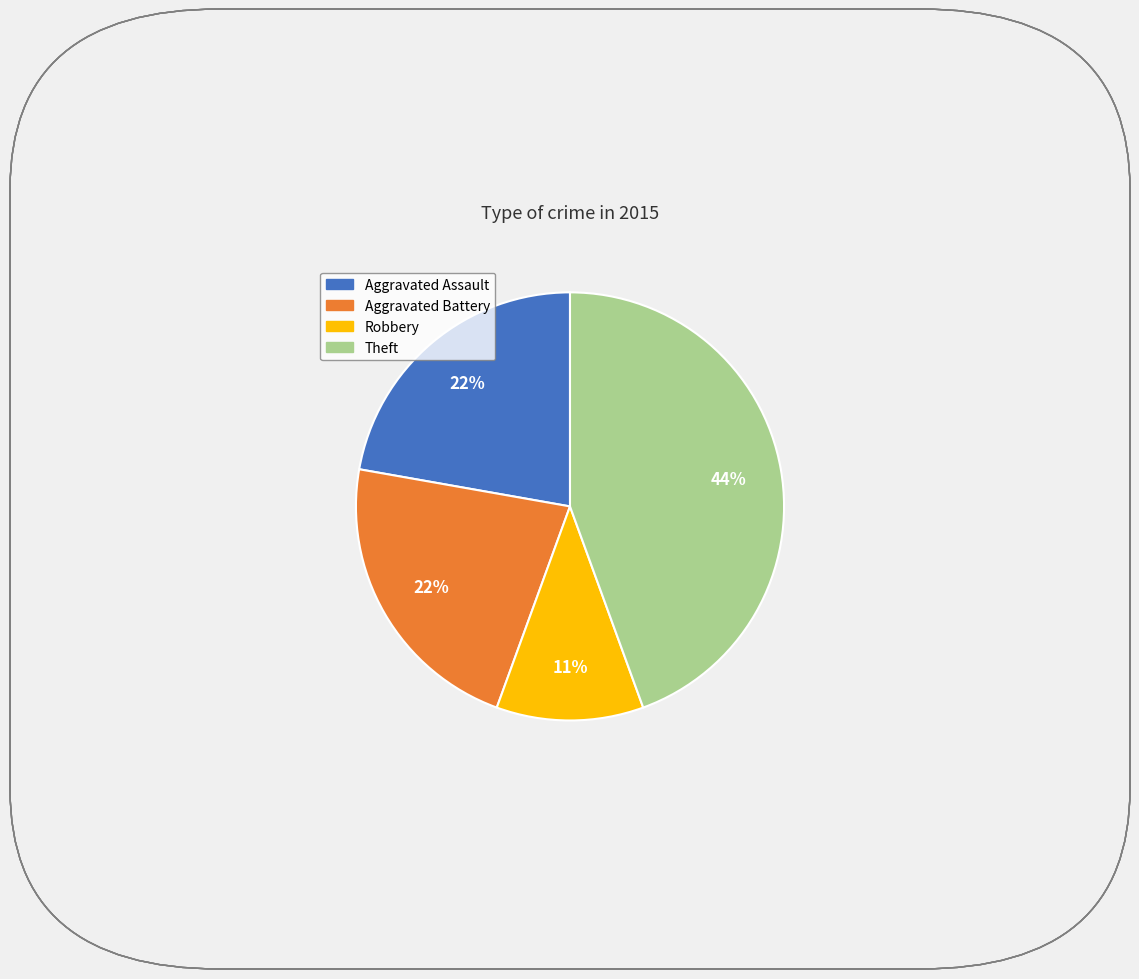

Count the number of slices in the pie.

4